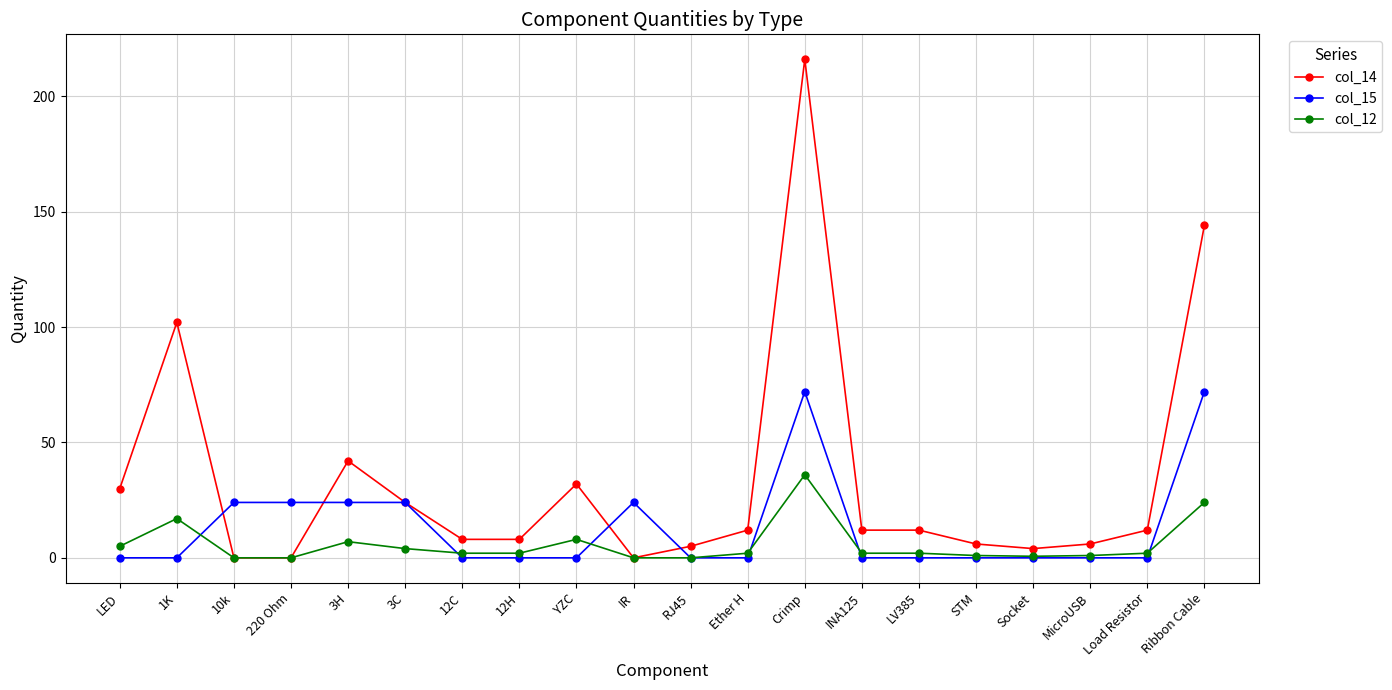

At which label does col_14 first exceed 12?

LED